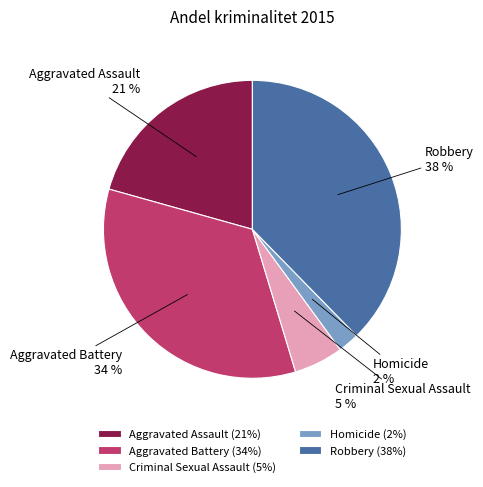

Which has a higher value, Homicide or Aggravated Battery?

Aggravated Battery